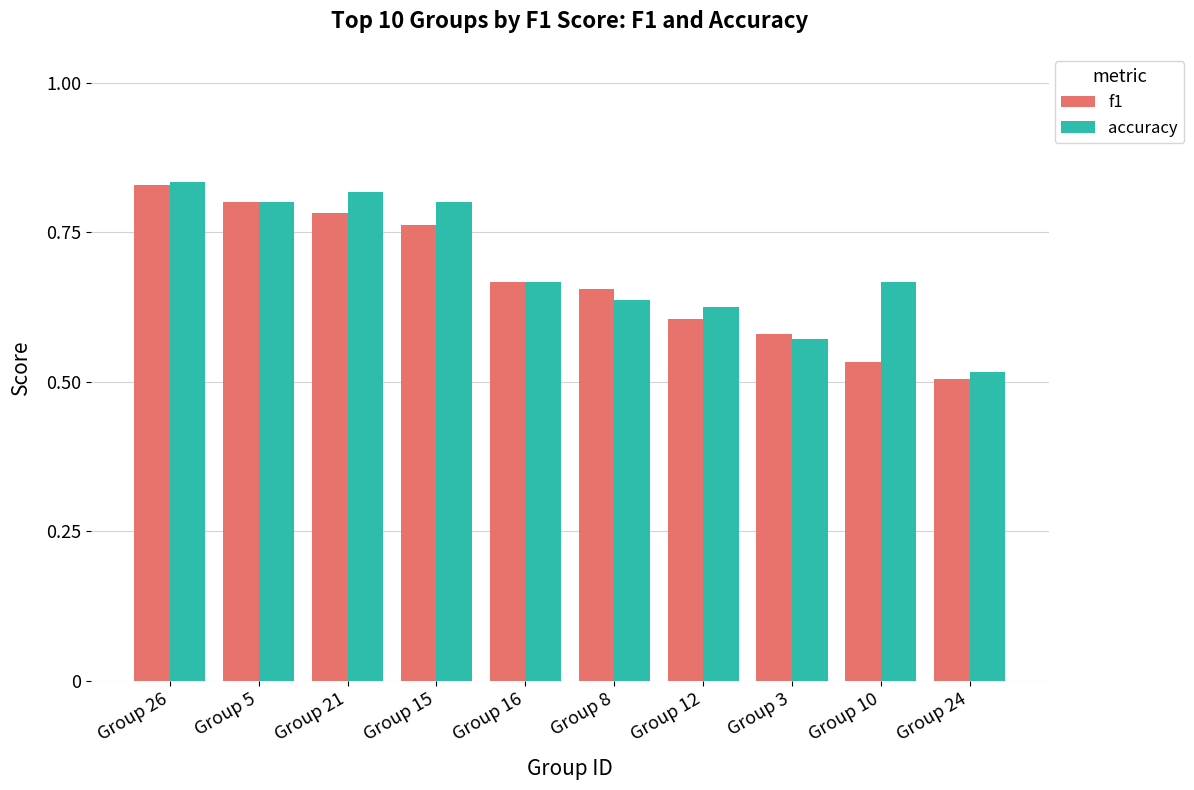

What is the difference between the maximum and minimum values in the accuracy series?

0.3